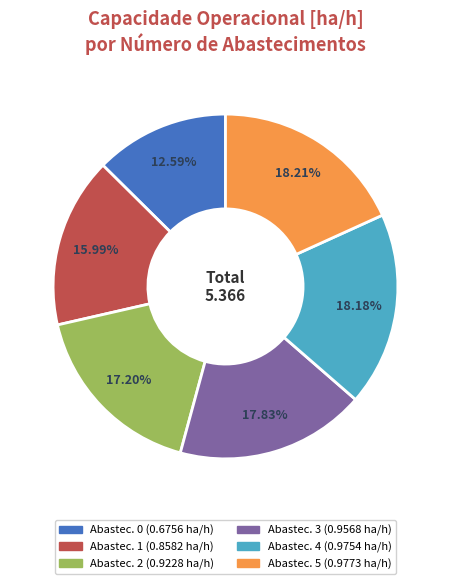

Is there any slice that represents more than half of the pie?

No